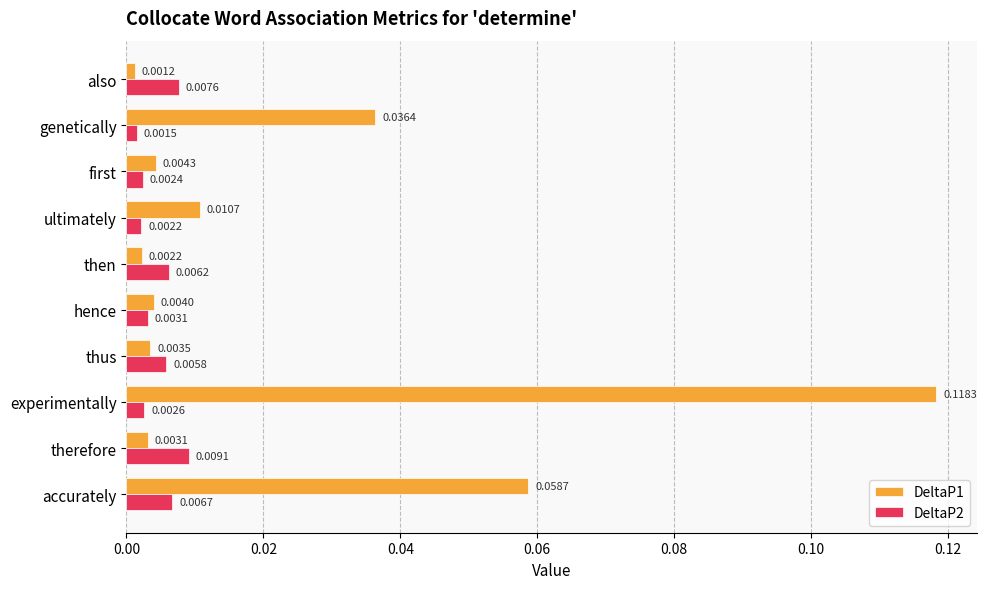

What are all the series names shown in the legend?

DeltaP1, DeltaP2